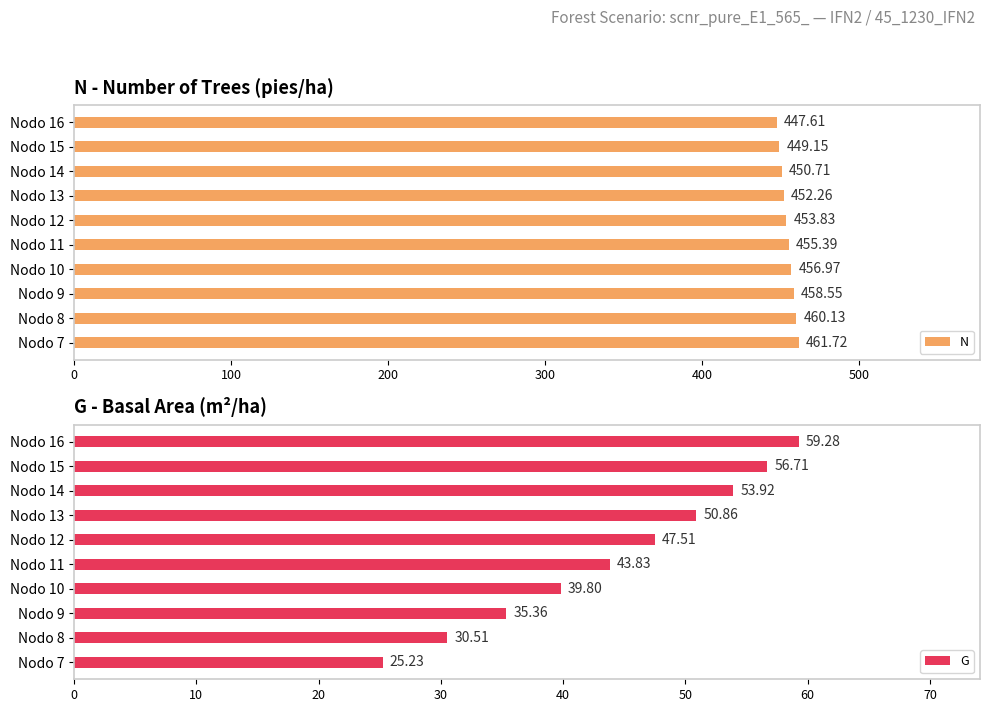

What is the sum of all N values?

4546.3